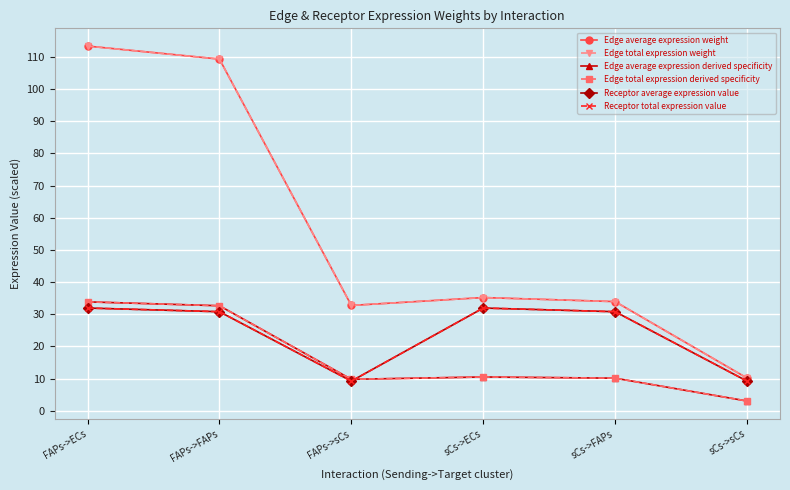

What is the label of the 1st point from the left?

FAPs->ECs